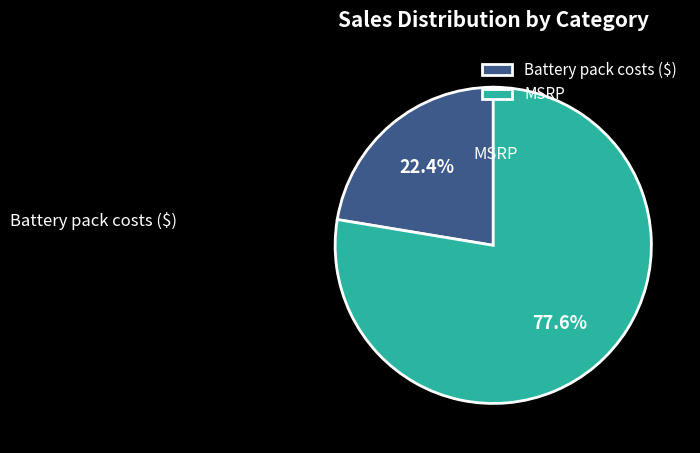

To the nearest percent, what is the combined percentage of MSRP and Battery pack costs ($)?

100%